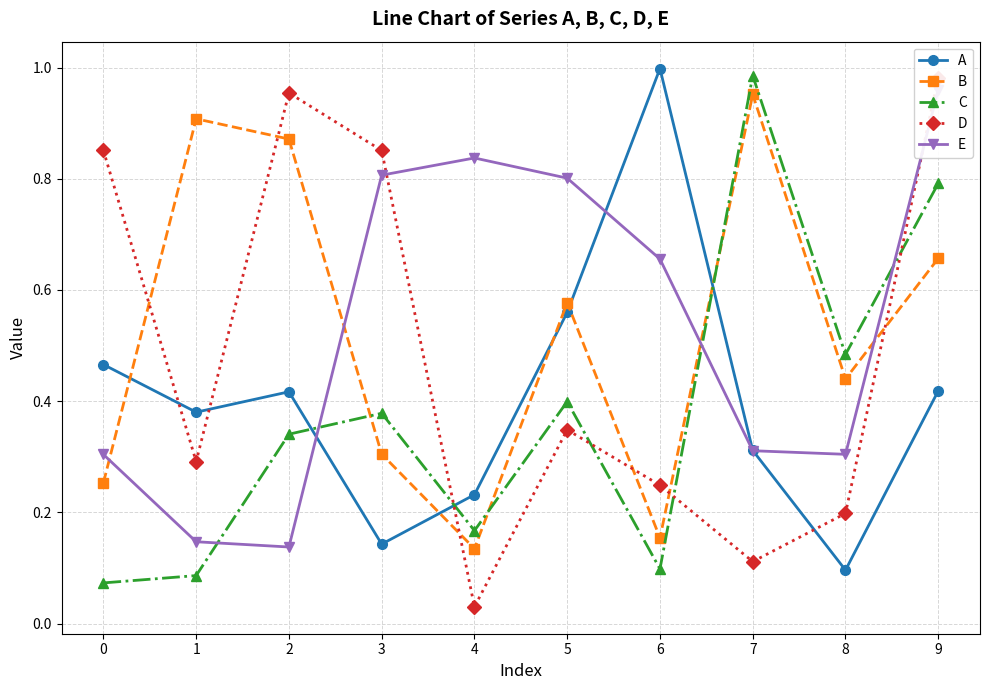

What is the difference between the second highest and minimum values in the B series?

0.8